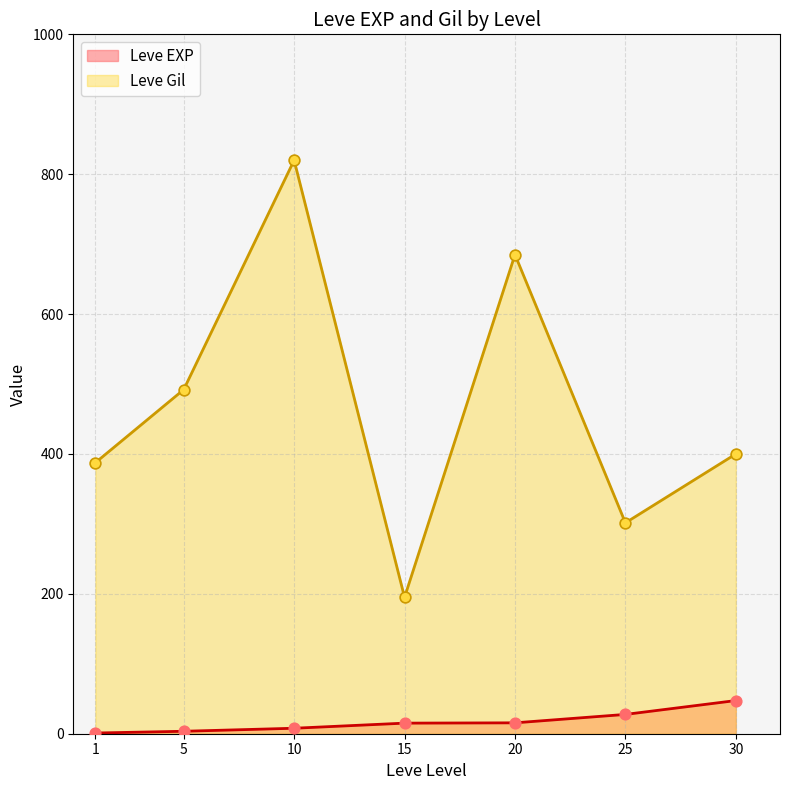

What are all the series names shown in the legend?

Leve EXP, Leve Gil